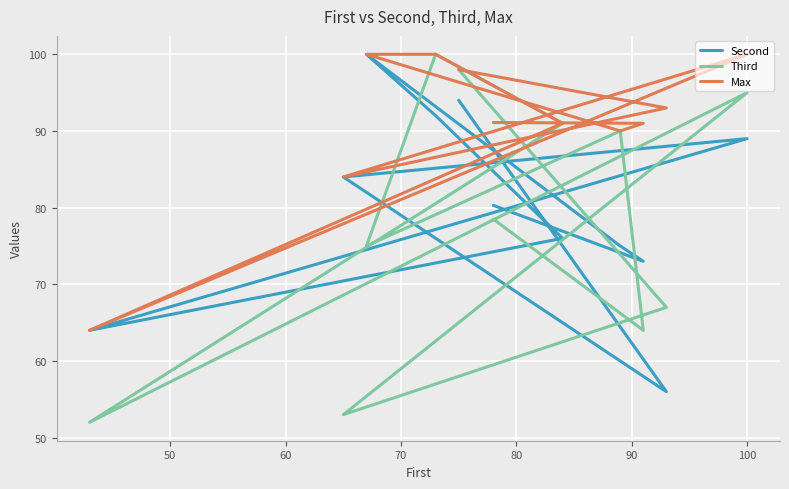

How many interior local valleys does the Second series have?

3